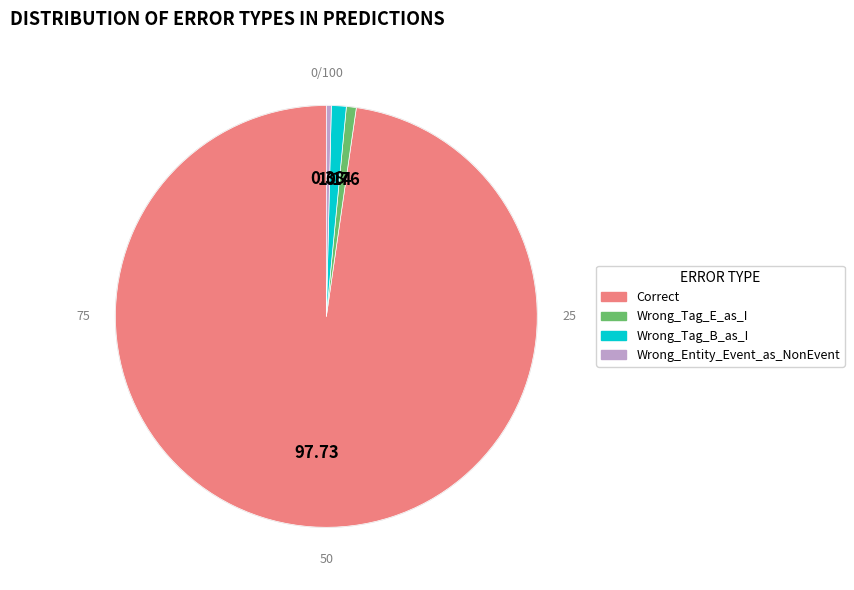

Is there a majority slice in this chart?

Yes